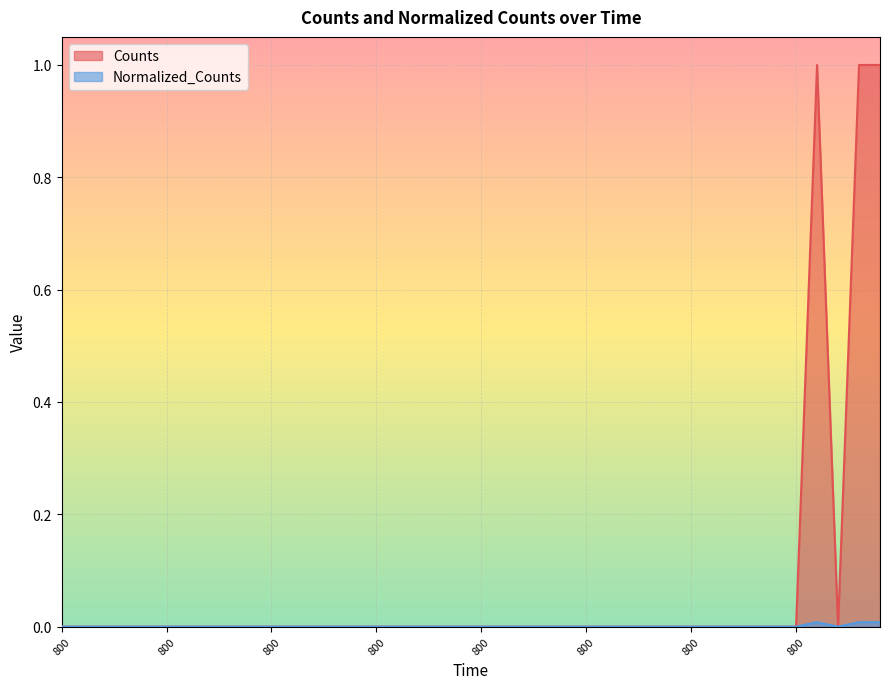

True or false: Normalized_Counts and Counts intersect in this chart.

False